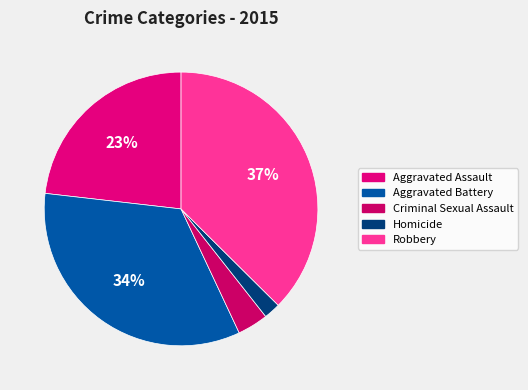

What percentage is the Criminal Sexual Assault slice, to the nearest percent?

4%